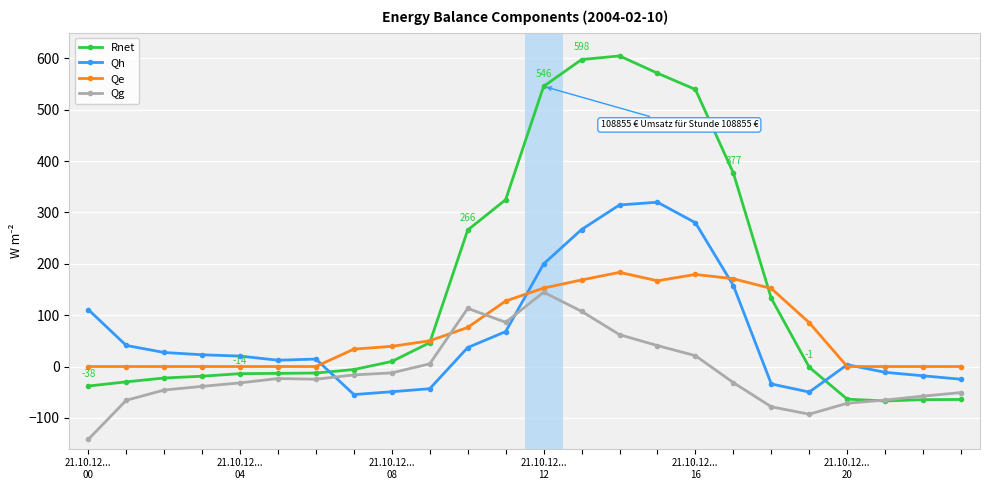

At 21.10.12...
04, list the series in order from largest to smallest.

Qh, Qe, Rnet, Qg